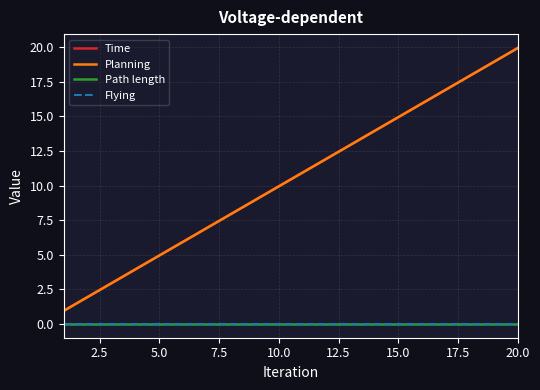

Does the chart have visible grid lines?

Yes